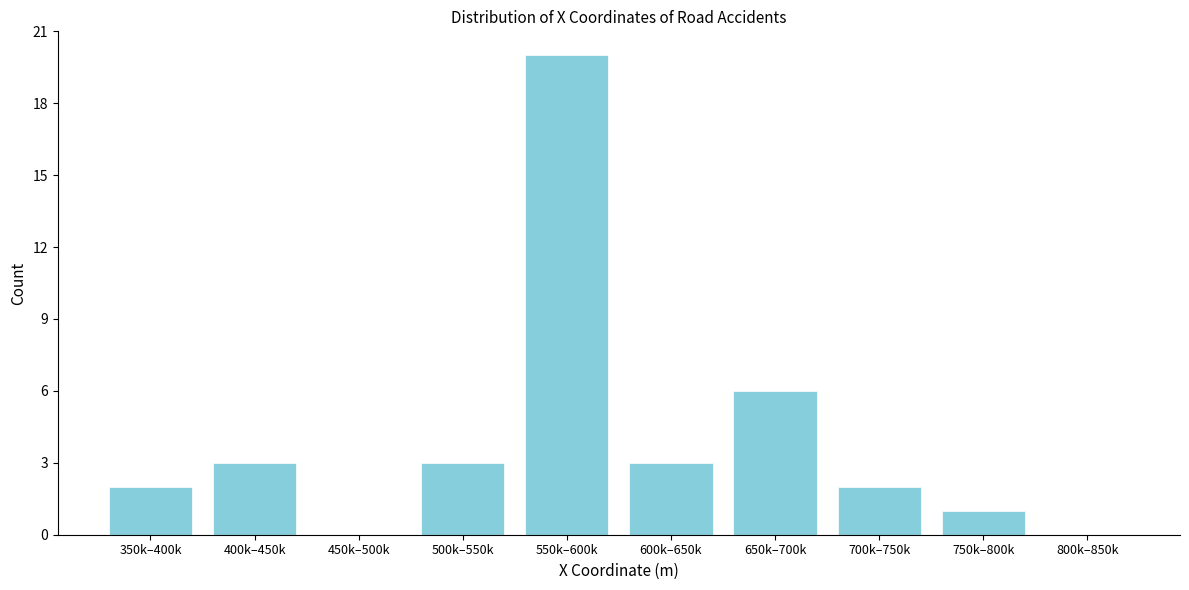

Reading left to right, extract all data points from this chart.

350k–400k=2	400k–450k=3	450k–500k=0	500k–550k=3	550k–600k=20	600k–650k=3	650k–700k=6	700k–750k=2	750k–800k=1	800k–850k=0